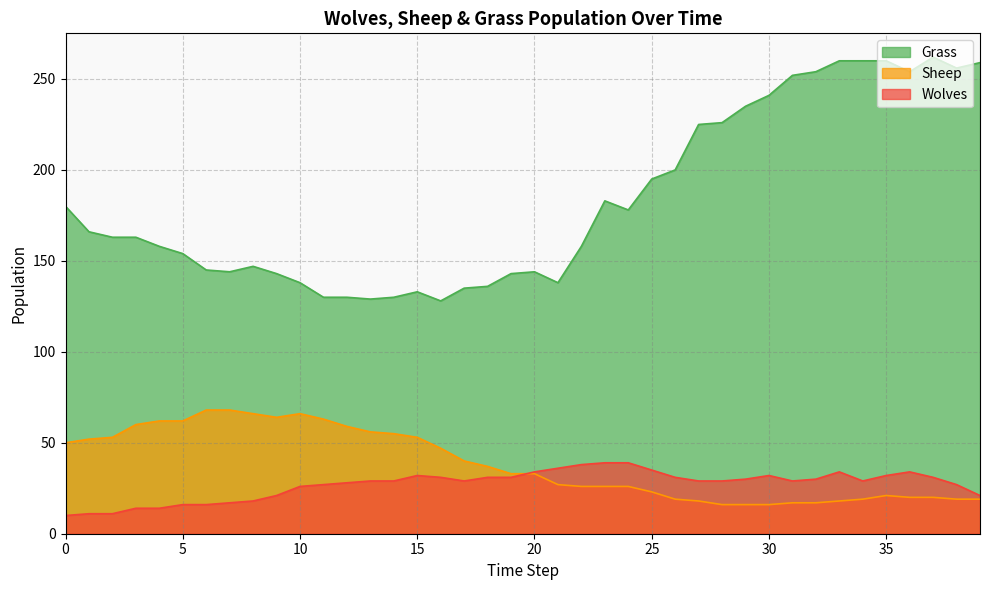

Reading left to right, extract all data points from this chart.

Grass: 180	166	163	163	158	154	145	144	147	143	138	130	130	129	130	133	128	135	136	143	144	138	158	183	178	195	200	225	226	235	241	252	254	260	260	260	254	262	256	259
Sheep: 50	52	53	60	62	62	68	68	66	64	66	63	59	56	55	53	47	40	37	33	33	27	26	26	26	23	19	18	16	16	16	17	17	18	19	21	20	20	19	19
Wolves: 10	11	11	14	14	16	16	17	18	21	26	27	28	29	29	32	31	29	31	31	34	36	38	39	39	35	31	29	29	30	32	29	30	34	29	32	34	31	27	21